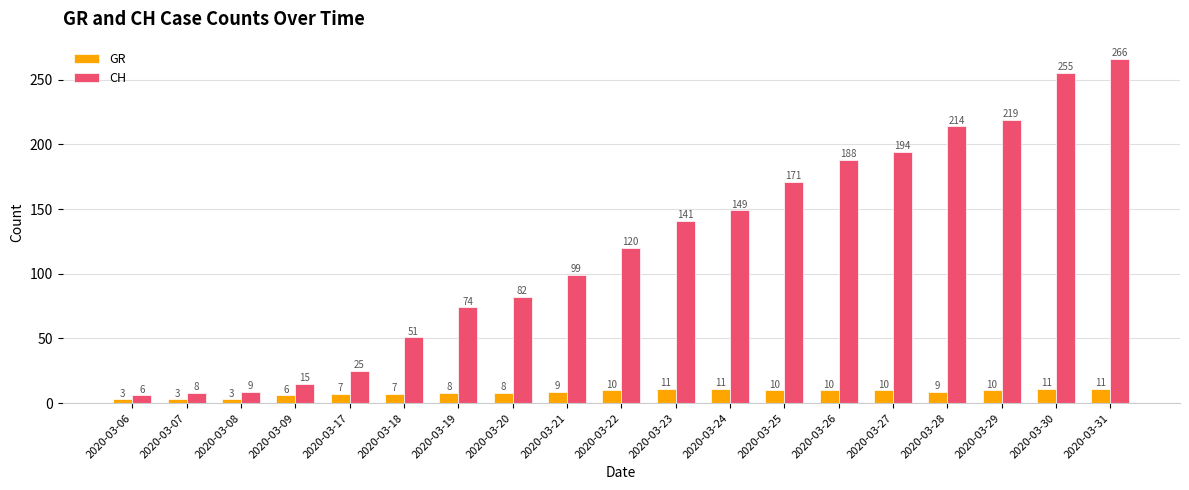

At how many categories does at least one series exceed 94?

11